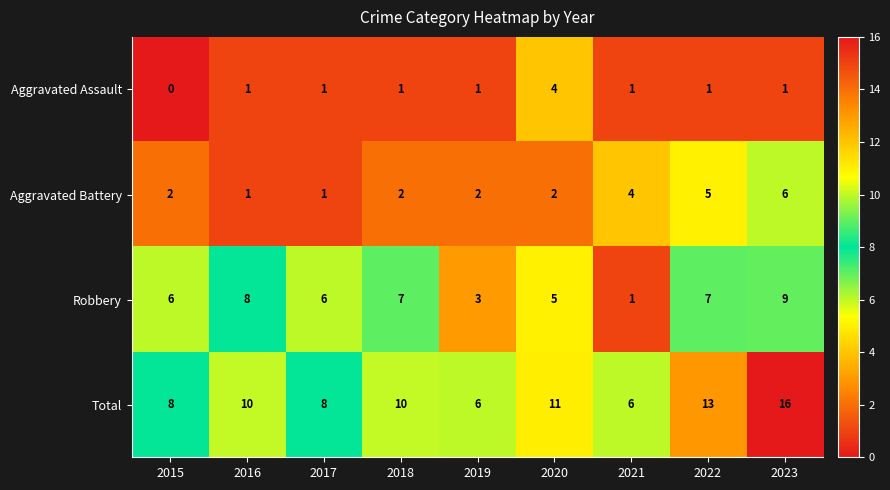

What is the maximum value shown in the chart?

16